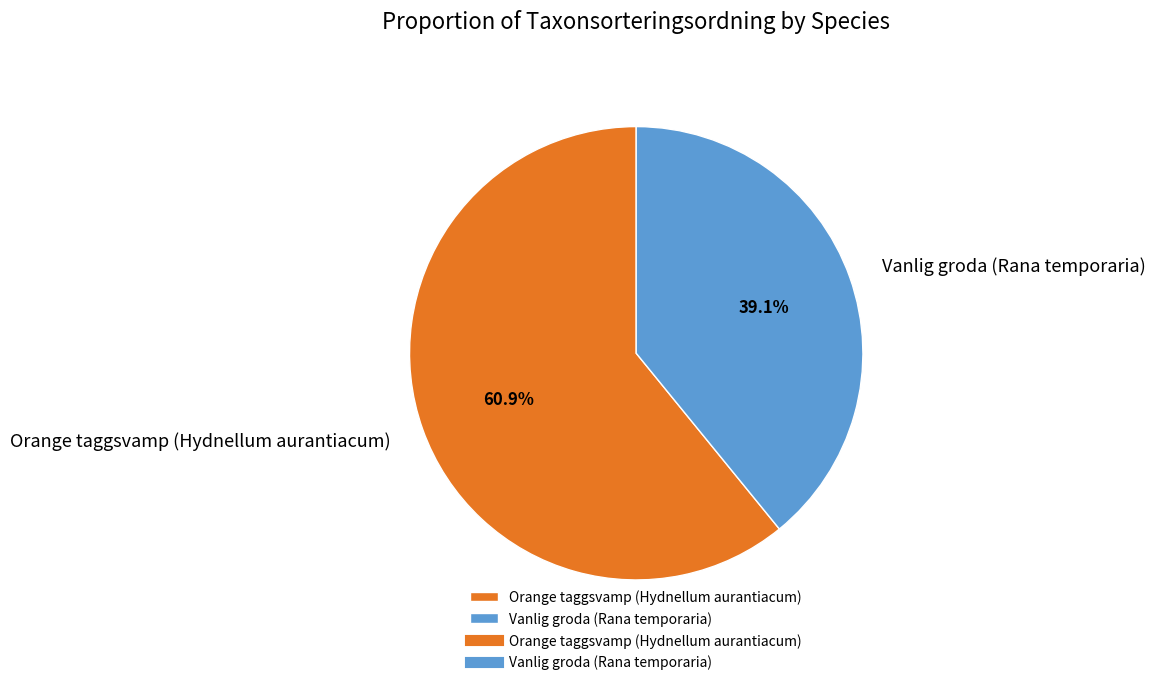

Approximately how many times larger is the value at Vanlig groda (Rana temporaria) compared to Orange taggsvamp (Hydnellum aurantiacum)?

0.6